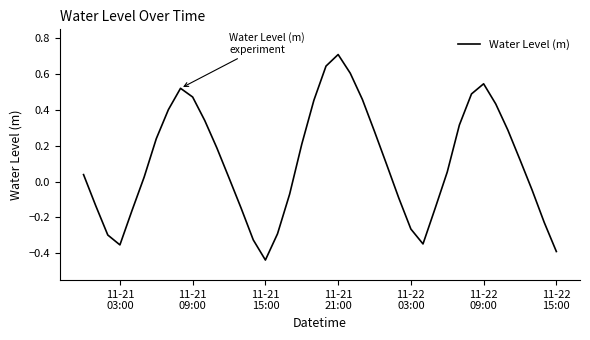

What is the difference between the maximum and minimum values?

1.1